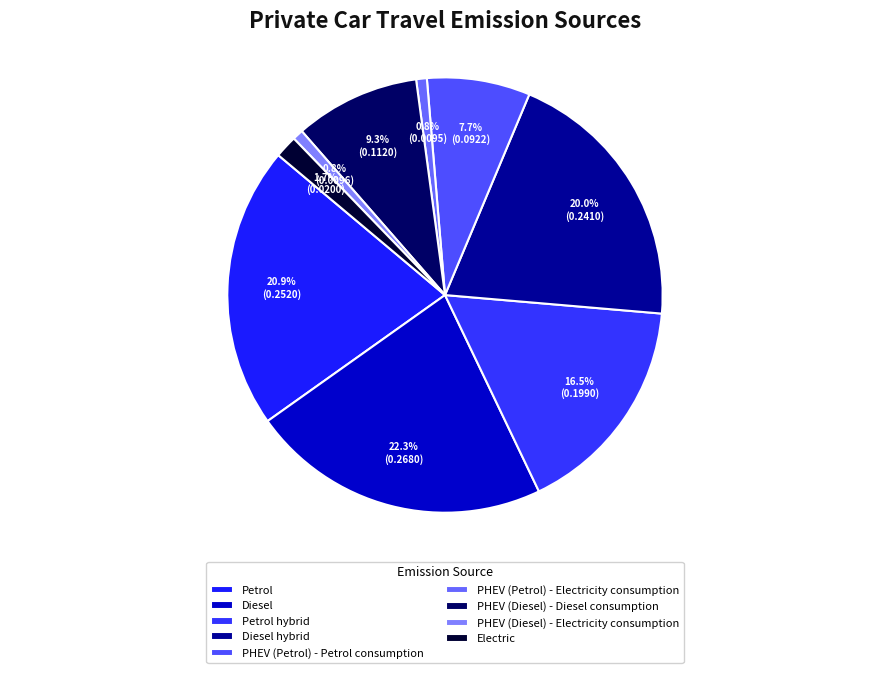

Count the number of slices in the pie.

9